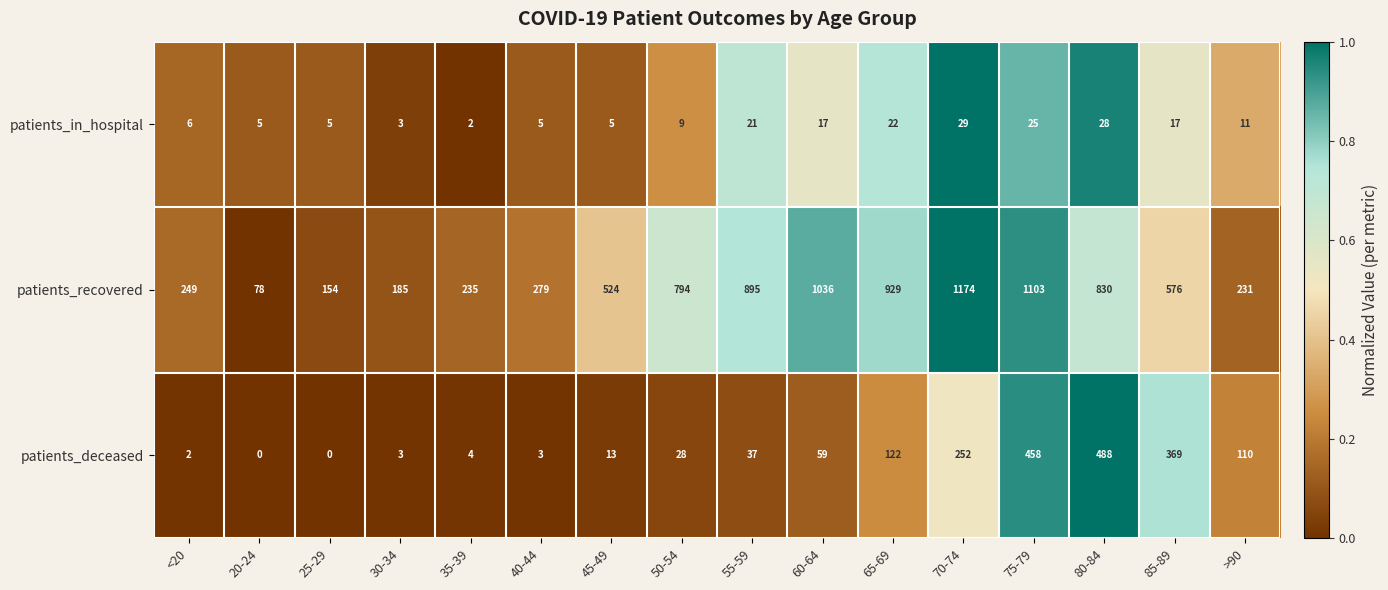

List the series in order of their overall mean, lowest first.

patients_in_hospital, patients_deceased, patients_recovered